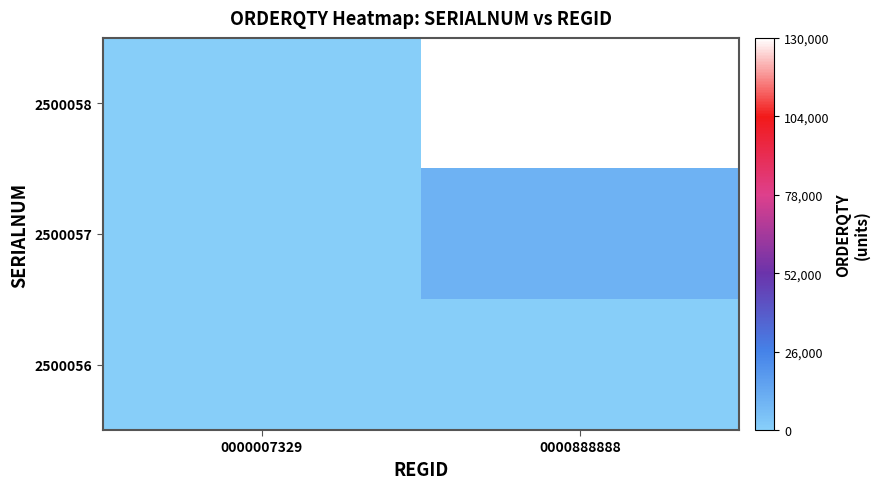

Rank the series at 0000888888 from highest to lowest value.

2500058, 2500057, 2500056